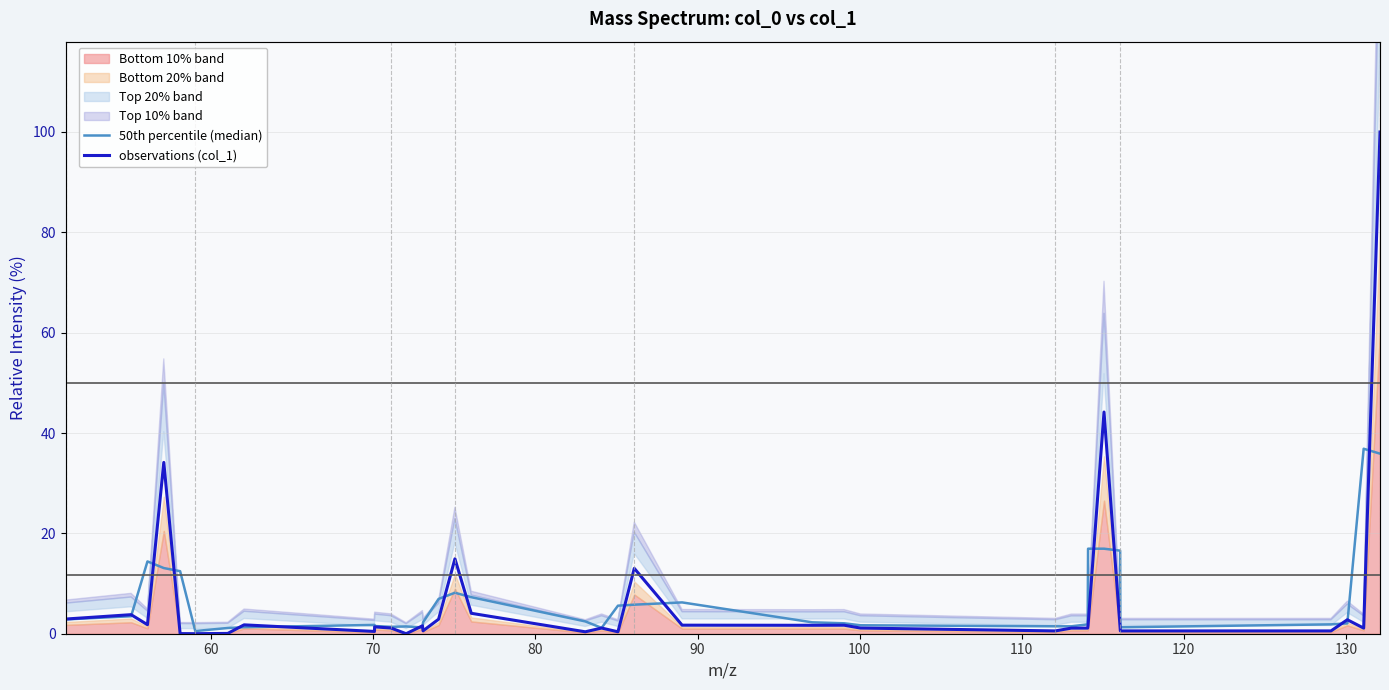

Does the chart have visible grid lines?

Yes